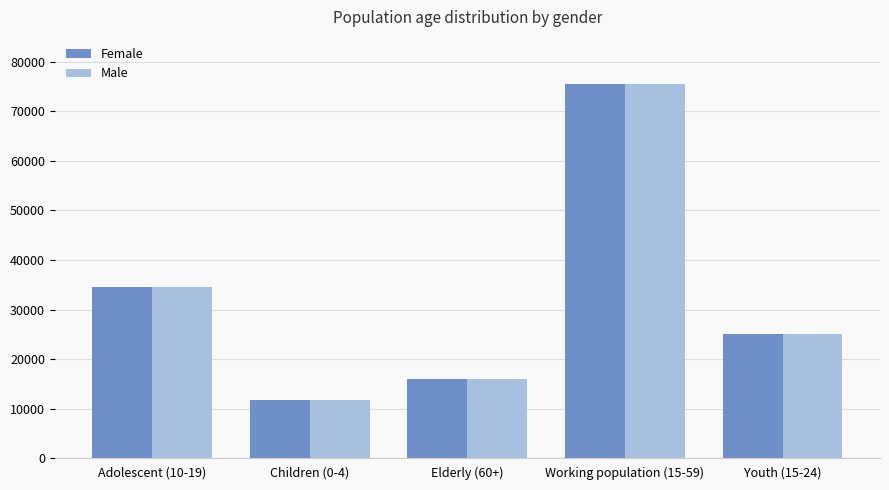

Reading right to left, extract all data points from this chart.

Female: 25185	75444	15928	11819	34610
Male: 25185	75444	15928	11819	34610